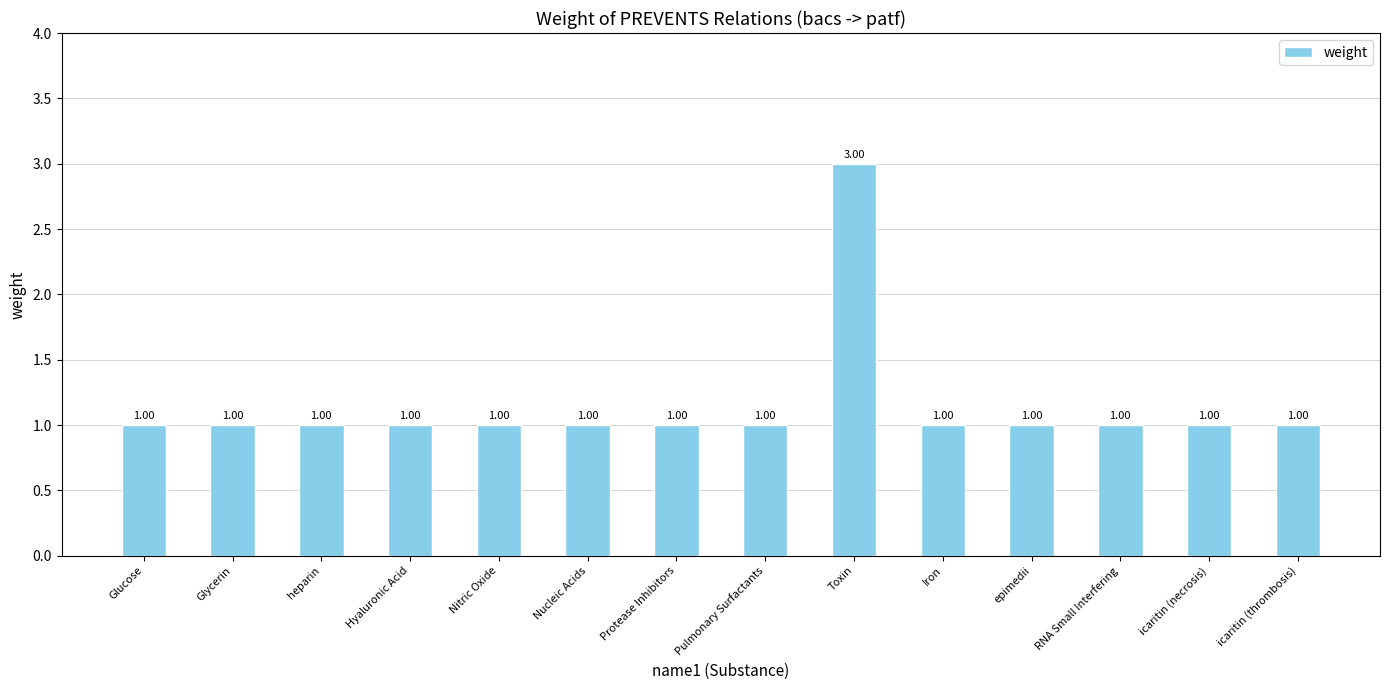

How many distinct data groups are displayed?

1